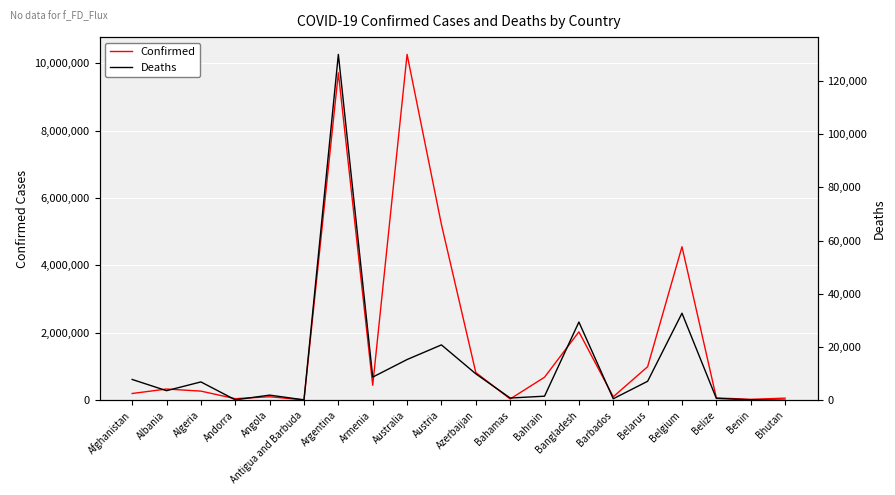

The Confirmed series shows 21045 at Angola. True or false?

False